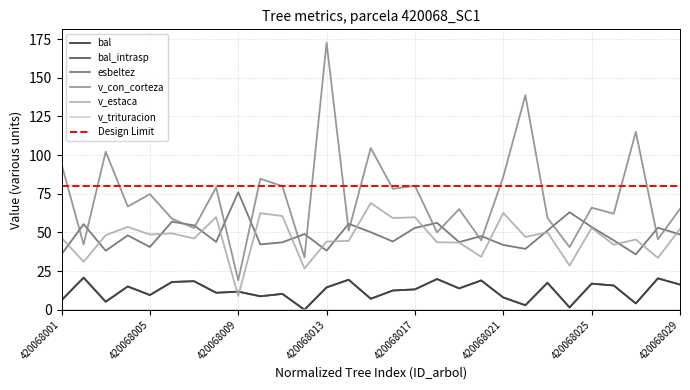

Is it true that bal_intrasp equals 1.3 at 420068027?

False